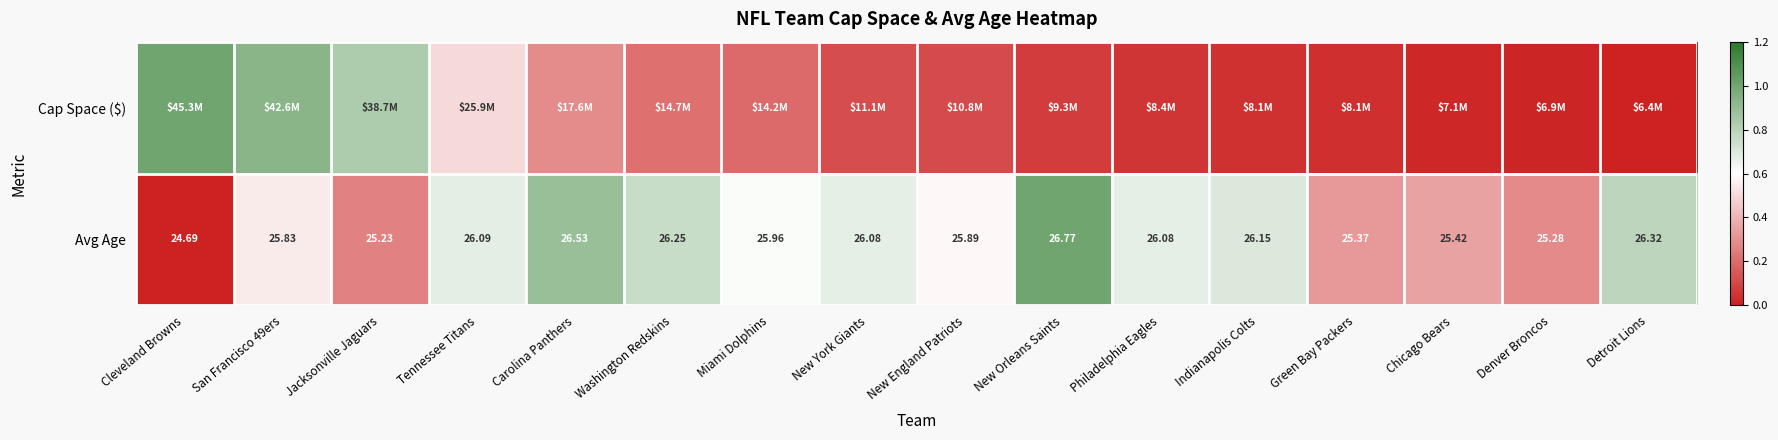

At which category is the sum across all series the highest?

San Francisco 49ers